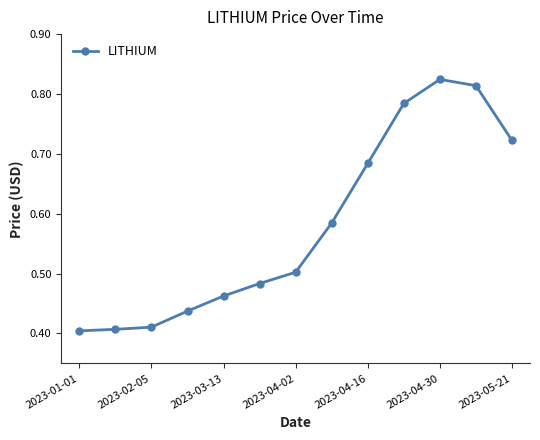

How many lines are shown in the chart?

1